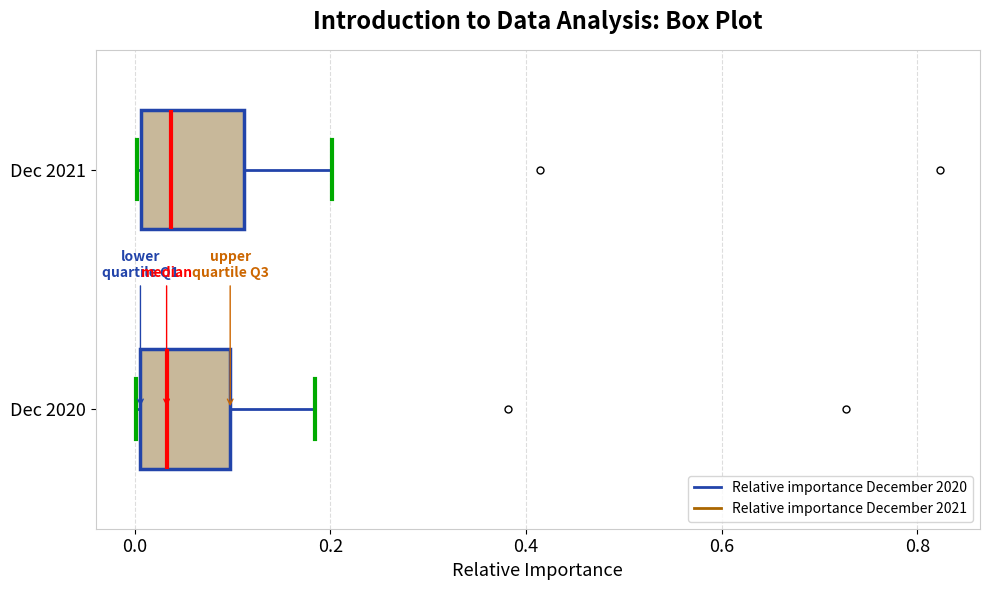

Reading bottom to top, transcribe this box plot: for each box, give where its median line is, the range the box spans, and where its two whiskers end, as read against the x-axis. The values are not printed on the chart, so give them approximately, as read against the axis.

Dec 2020: median 0.04, box 0.00 to 0.10, whiskers 0.00 to 0.18
Dec 2021: median 0.04, box 0.00 to 0.12, whiskers 0.00 to 0.20